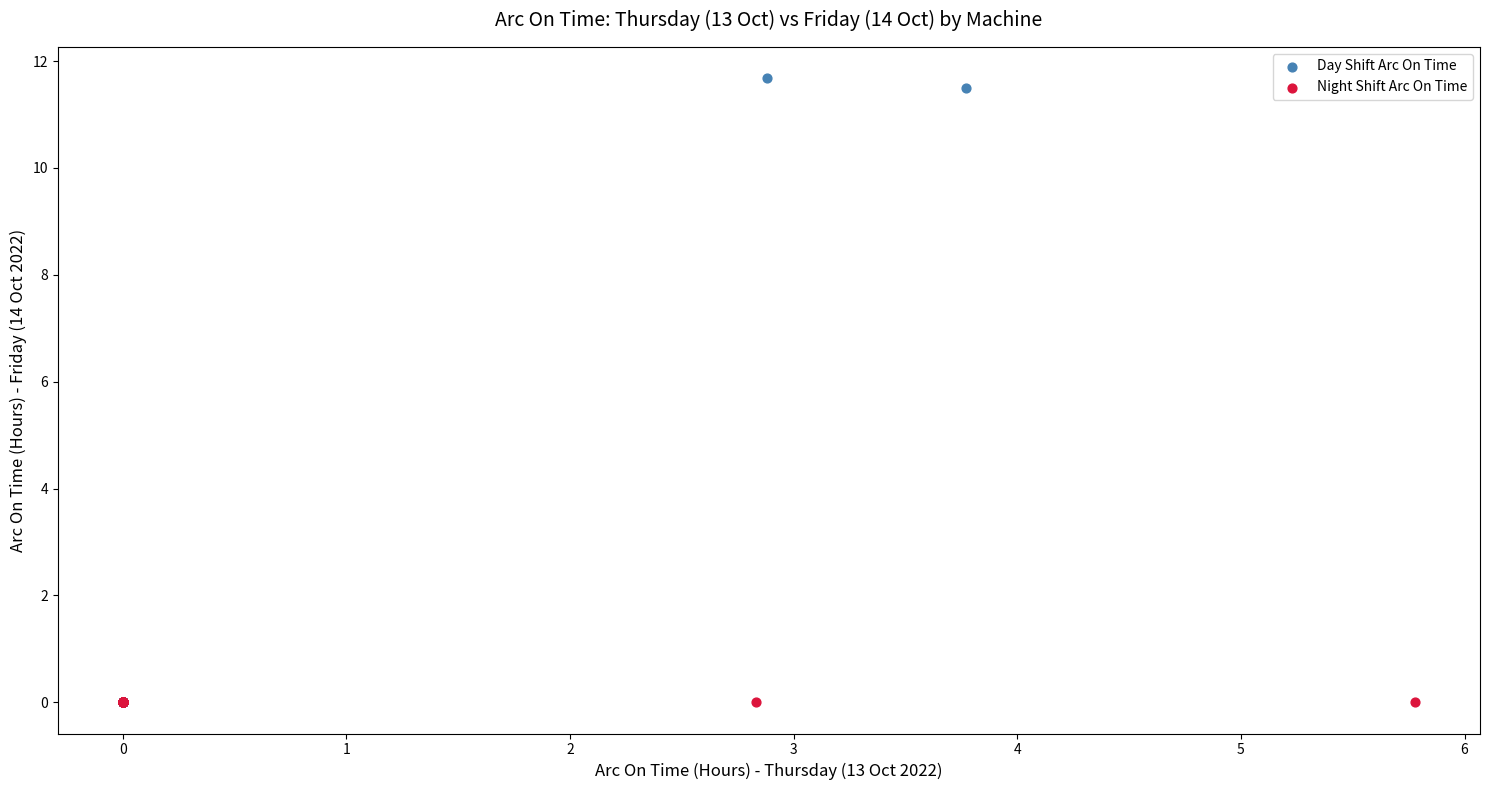

Which series contains the highest Y value?

Day Shift Arc On Time